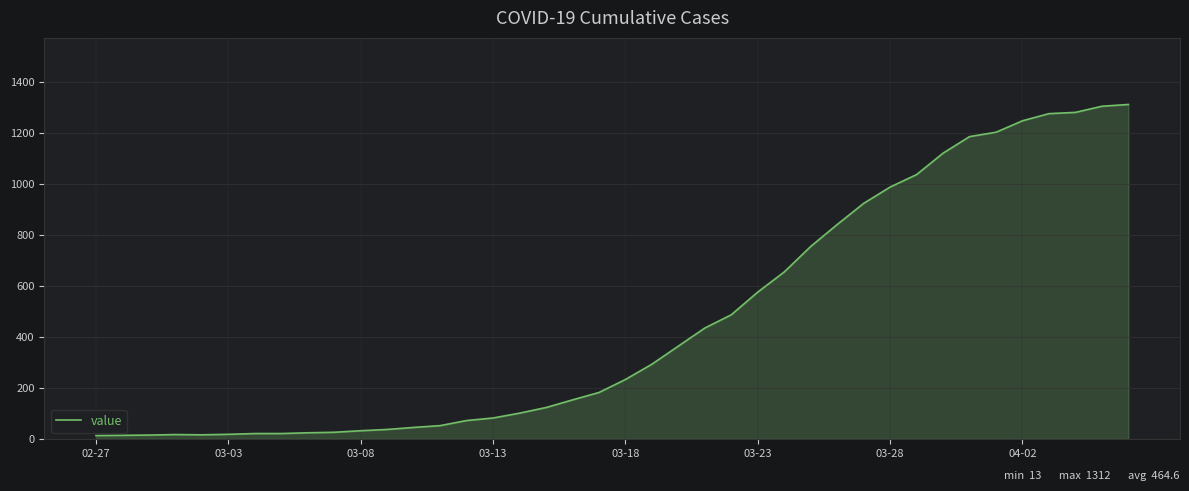

How many categories are shown in the chart?

40